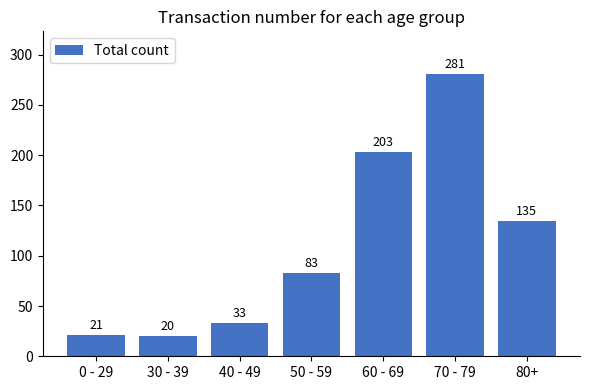

At which label is the value closest to 150?

80+